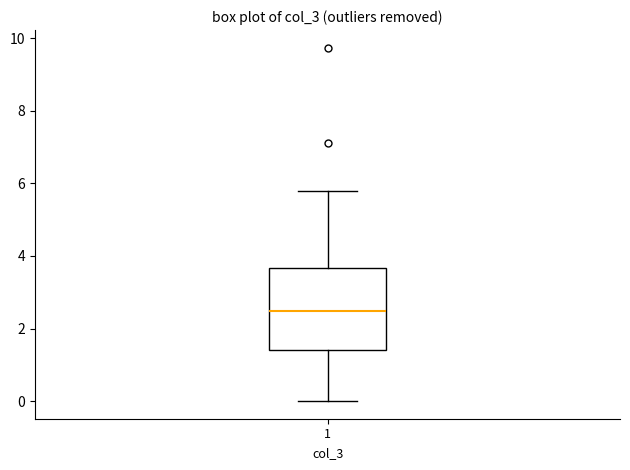

Transcribe this box plot: give where the median line is, the range the box spans, and where the two whiskers end, as read against the y-axis. The values are not printed on the chart, so give them approximately, as read against the axis.

median 2.4, box 1.4 to 3.6, whiskers 0.0 to 5.8